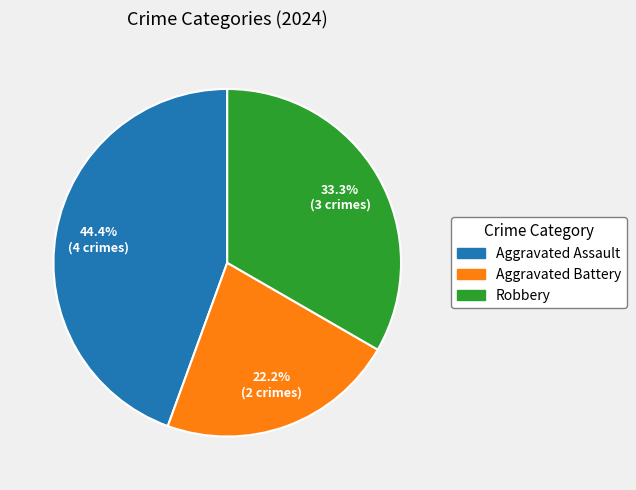

What percentage is NOT represented by Aggravated Battery?

77.8%